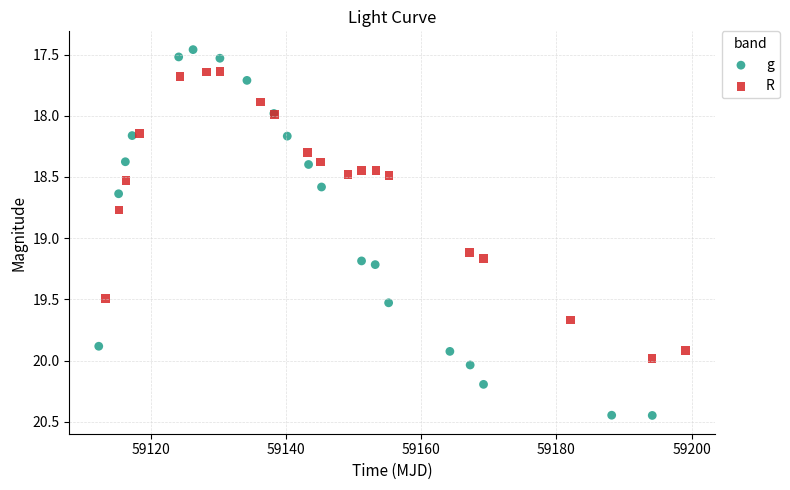

Which series has the largest Y range (max minus min)?

g